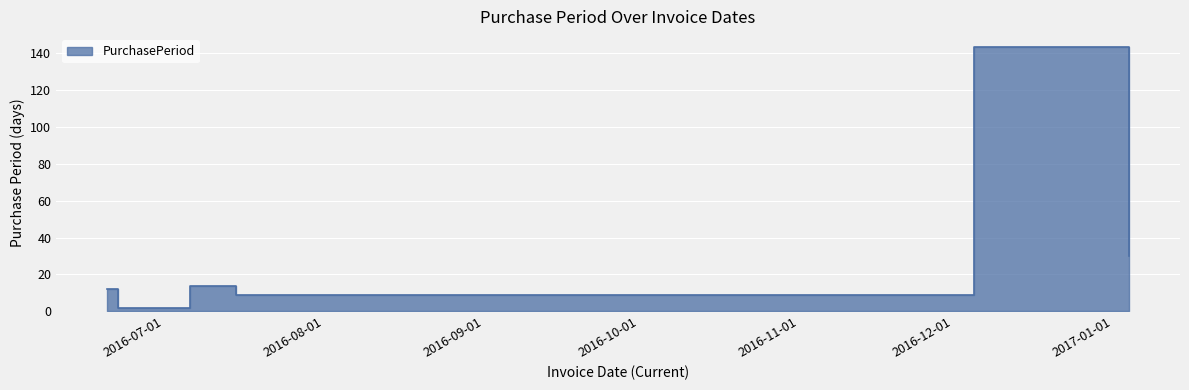

Approximately how many times larger is the value at 2016-07-06 compared to 2016-06-20?

1.2